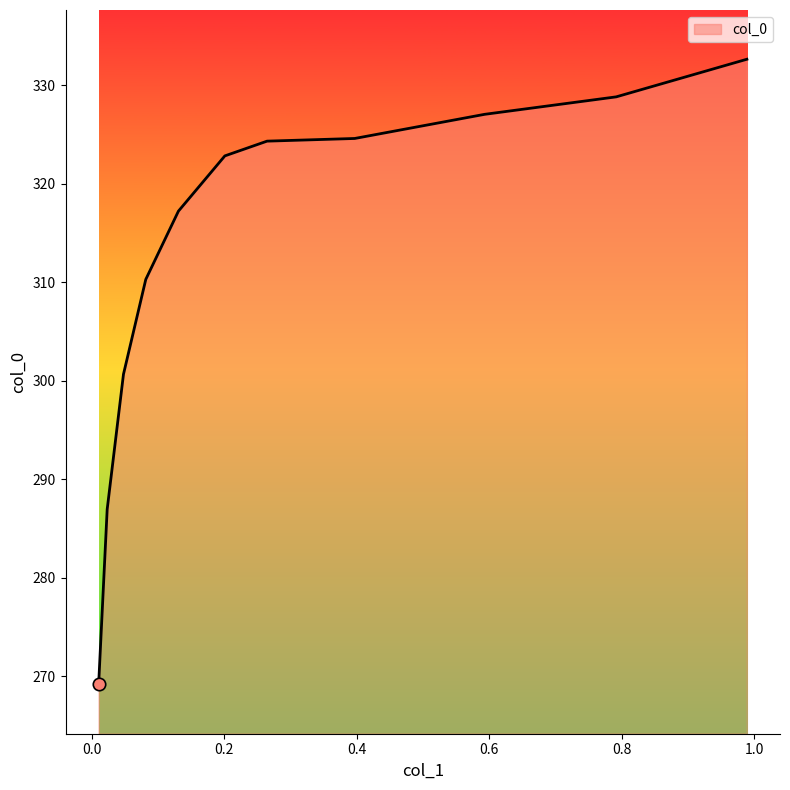

What is the maximum value shown in the chart?

332.6